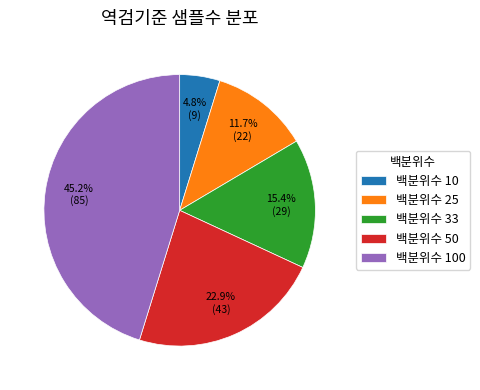

Which category has the biggest portion of the pie?

백분위수 100